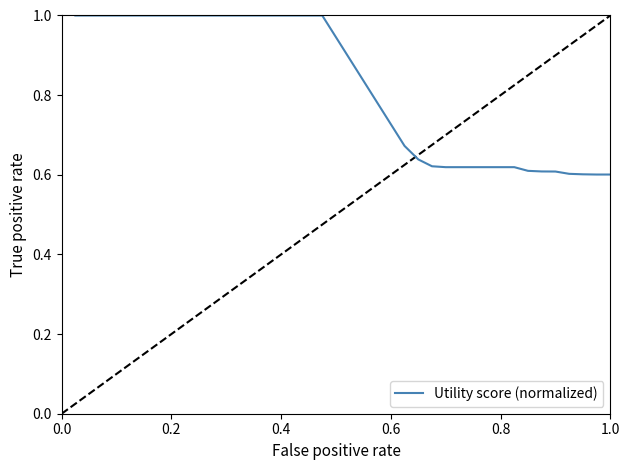

What is the greatest value displayed?

1.0